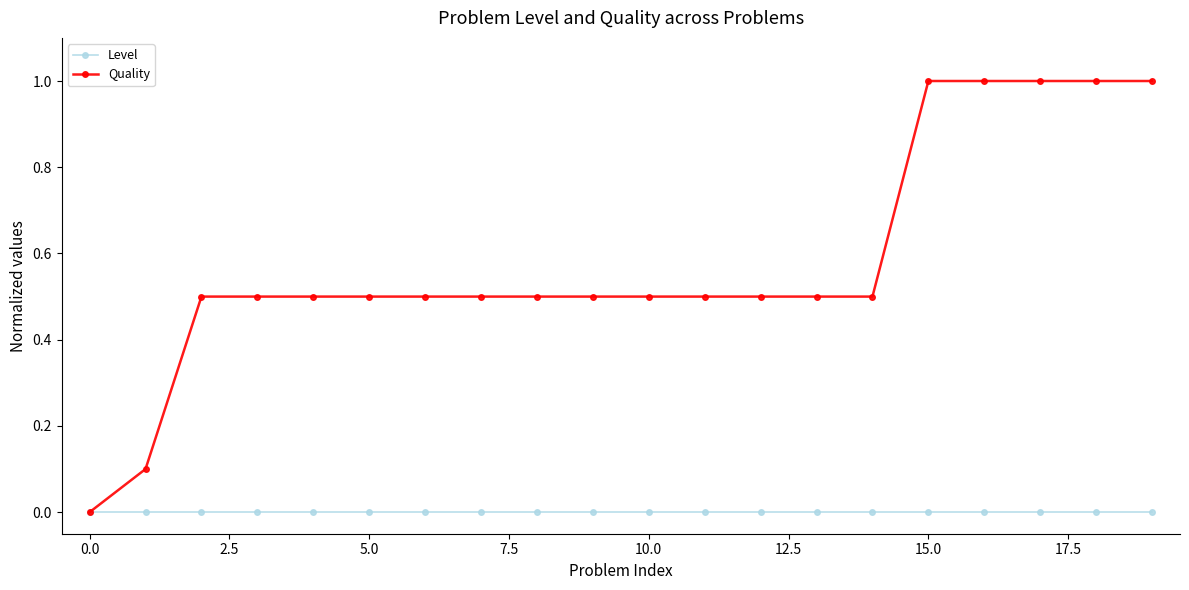

Is this an area chart (filled region under the line)?

No